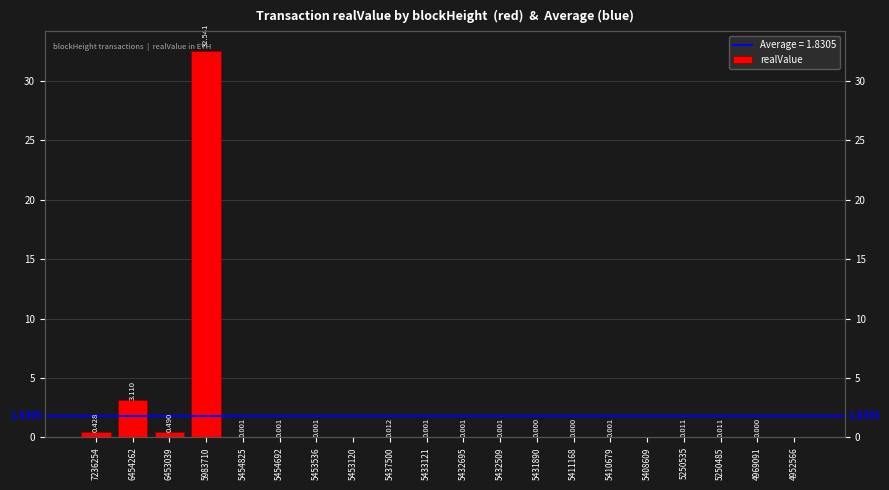

Which label corresponds to the largest value in the chart?

5983710